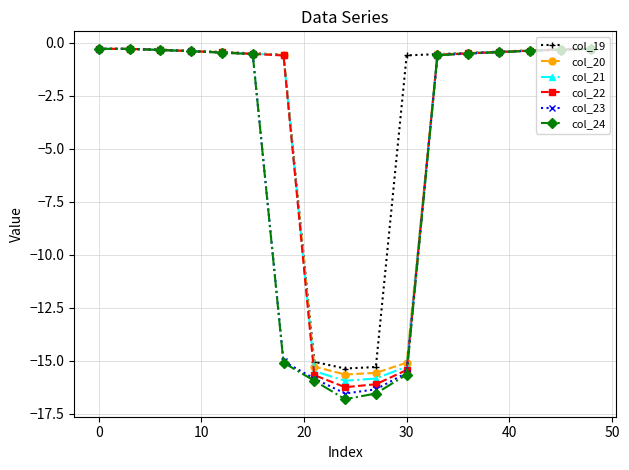

What is the smallest value displayed?

-16.8